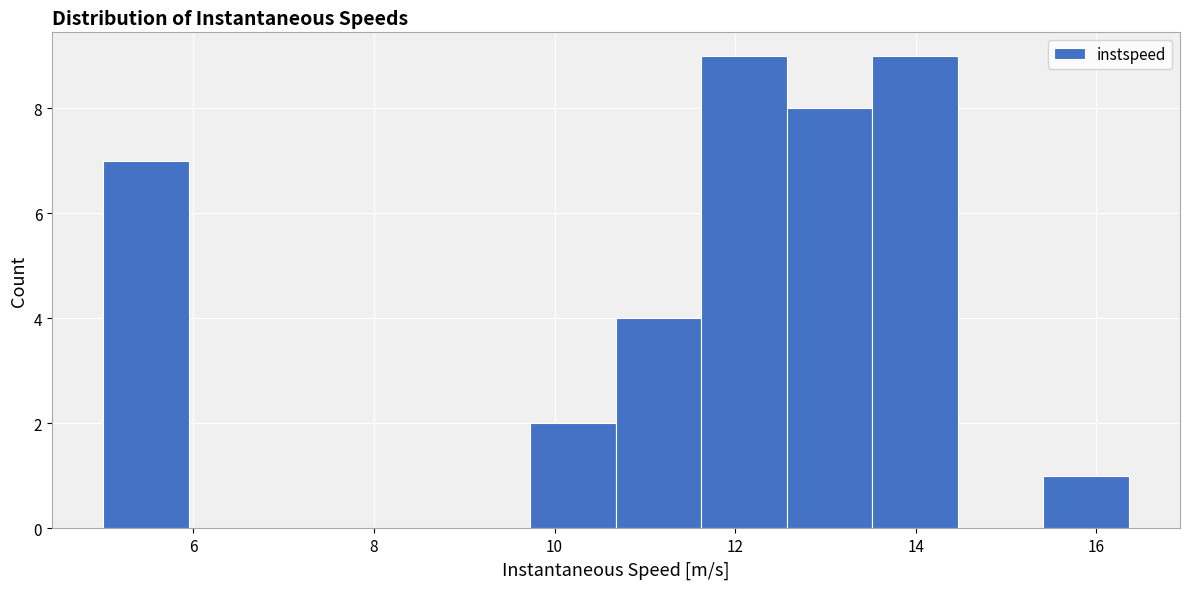

Reading left to right, transcribe this chart: for each bar, give the range it covers on the x-axis and its height. Neither the bar edges nor the heights are printed on the chart, so give them approximately, as read against the axes.

5.0 to 6.0: 7
6.0 to 6.8: 0
6.8 to 7.8: 0
7.8 to 8.8: 0
8.8 to 9.8: 0
9.8 to 10.6: 2
10.6 to 11.6: 4
11.6 to 12.6: 9
12.6 to 13.6: 8
13.6 to 14.4: 9
14.4 to 15.4: 0
15.4 to 16.4: 1